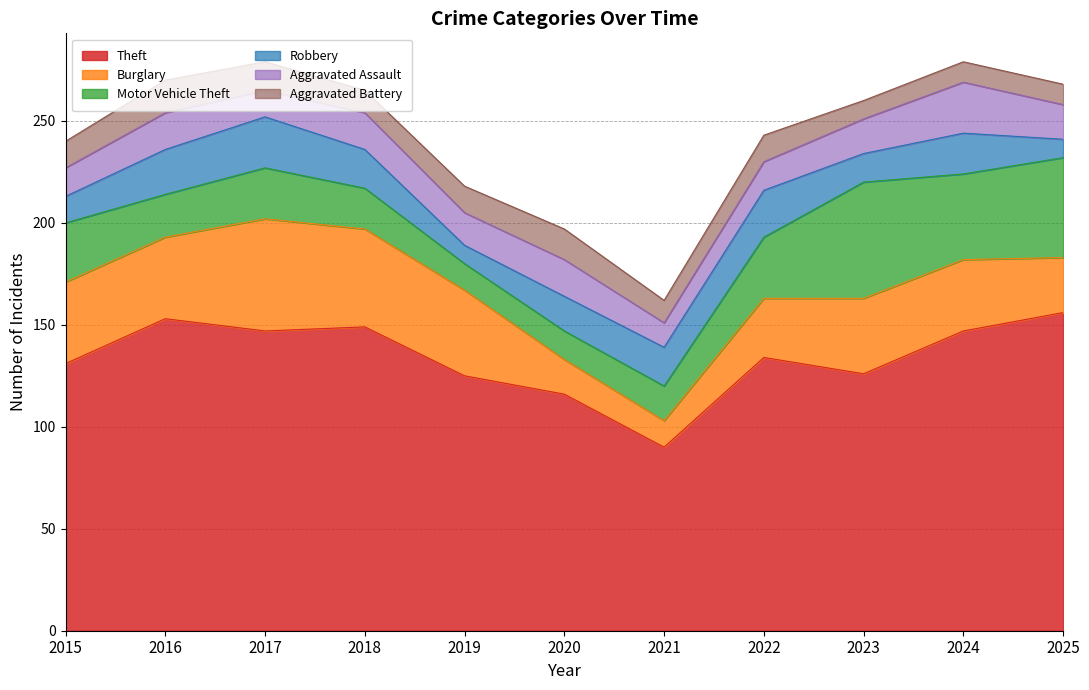

Reading right to left, transcribe all the data shown in this chart.

Theft: 2025=156	2024=147	2023=126	2022=134	2021=90	2020=116	2019=125	2018=149	2017=147	2016=153	2015=131
Burglary: 2025=27	2024=35	2023=37	2022=29	2021=13	2020=17	2019=42	2018=48	2017=55	2016=40	2015=40
Motor Vehicle Theft: 2025=49	2024=42	2023=57	2022=30	2021=17	2020=14	2019=13	2018=20	2017=25	2016=21	2015=29
Robbery: 2025=9	2024=20	2023=14	2022=23	2021=19	2020=17	2019=9	2018=19	2017=25	2016=22	2015=13
Aggravated Assault: 2025=17	2024=25	2023=17	2022=14	2021=12	2020=18	2019=16	2018=18	2017=13	2016=18	2015=14
Aggravated Battery: 2025=10	2024=10	2023=9	2022=13	2021=11	2020=15	2019=13	2018=11	2017=14	2016=16	2015=13